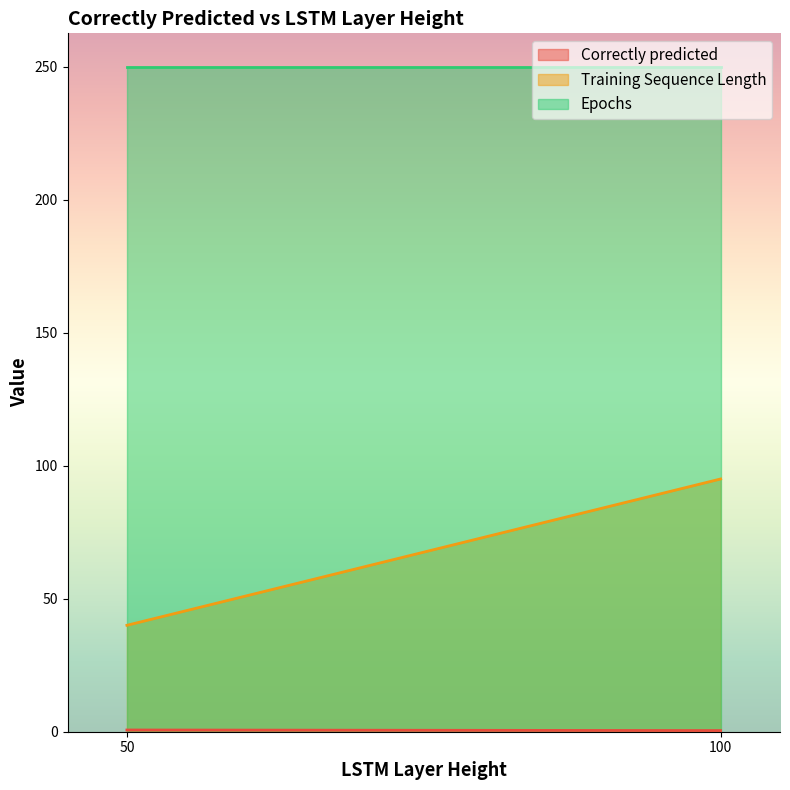

True or false: Epochs and Correctly predicted intersect in this chart.

False